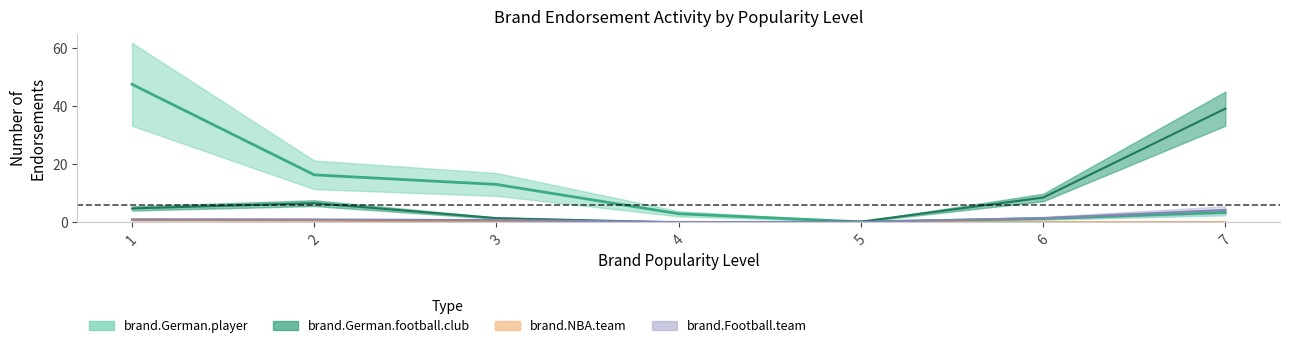

True or false: brand.NBA.team and brand.Football.team cross at least once.

False